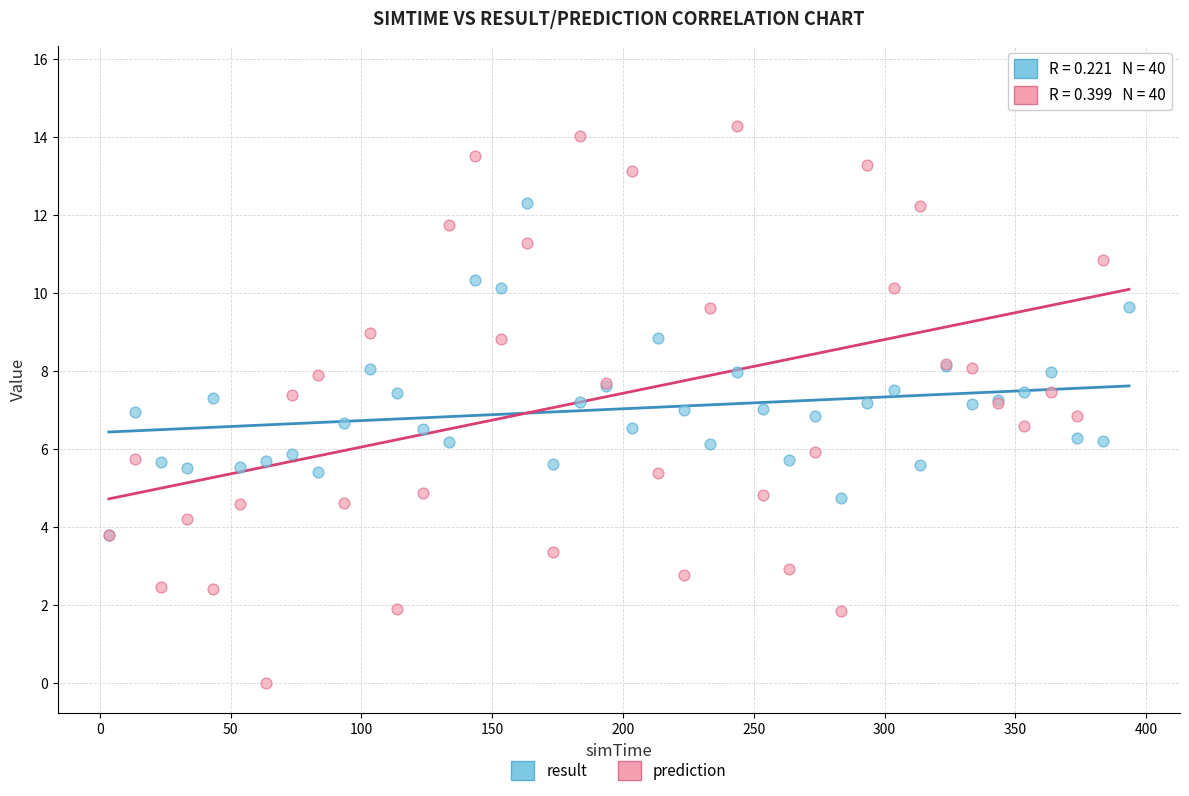

Which series has the largest Y range (max minus min)?

prediction